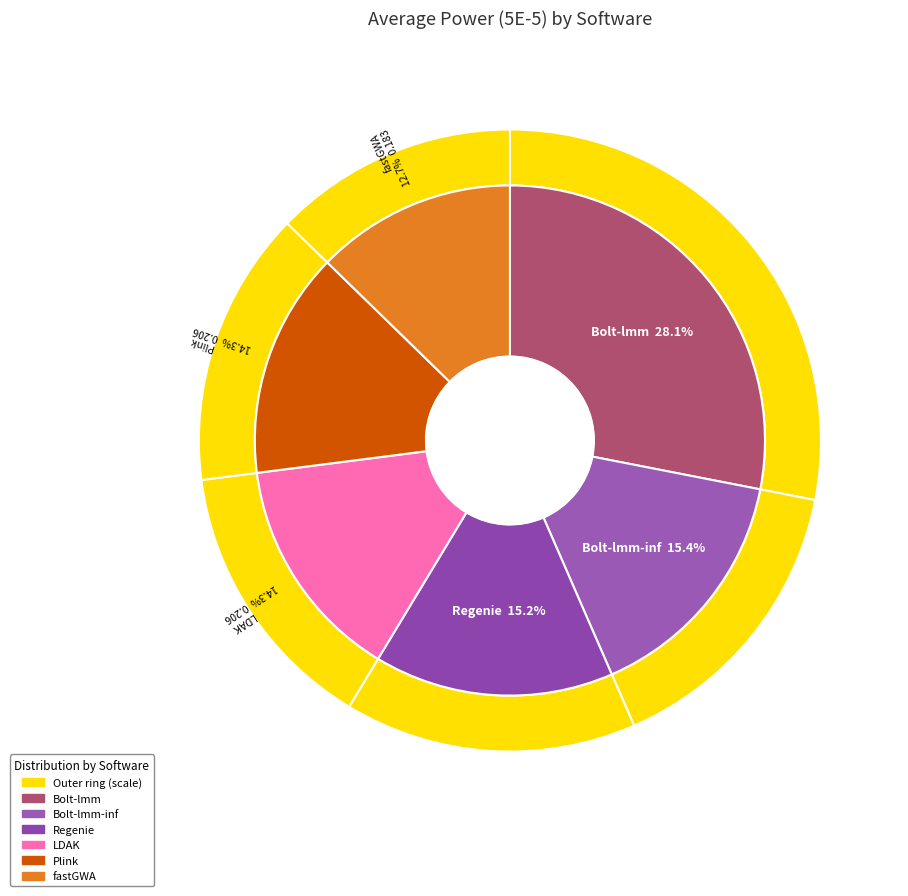

What is the largest slice in the pie chart?

Bolt-lmm